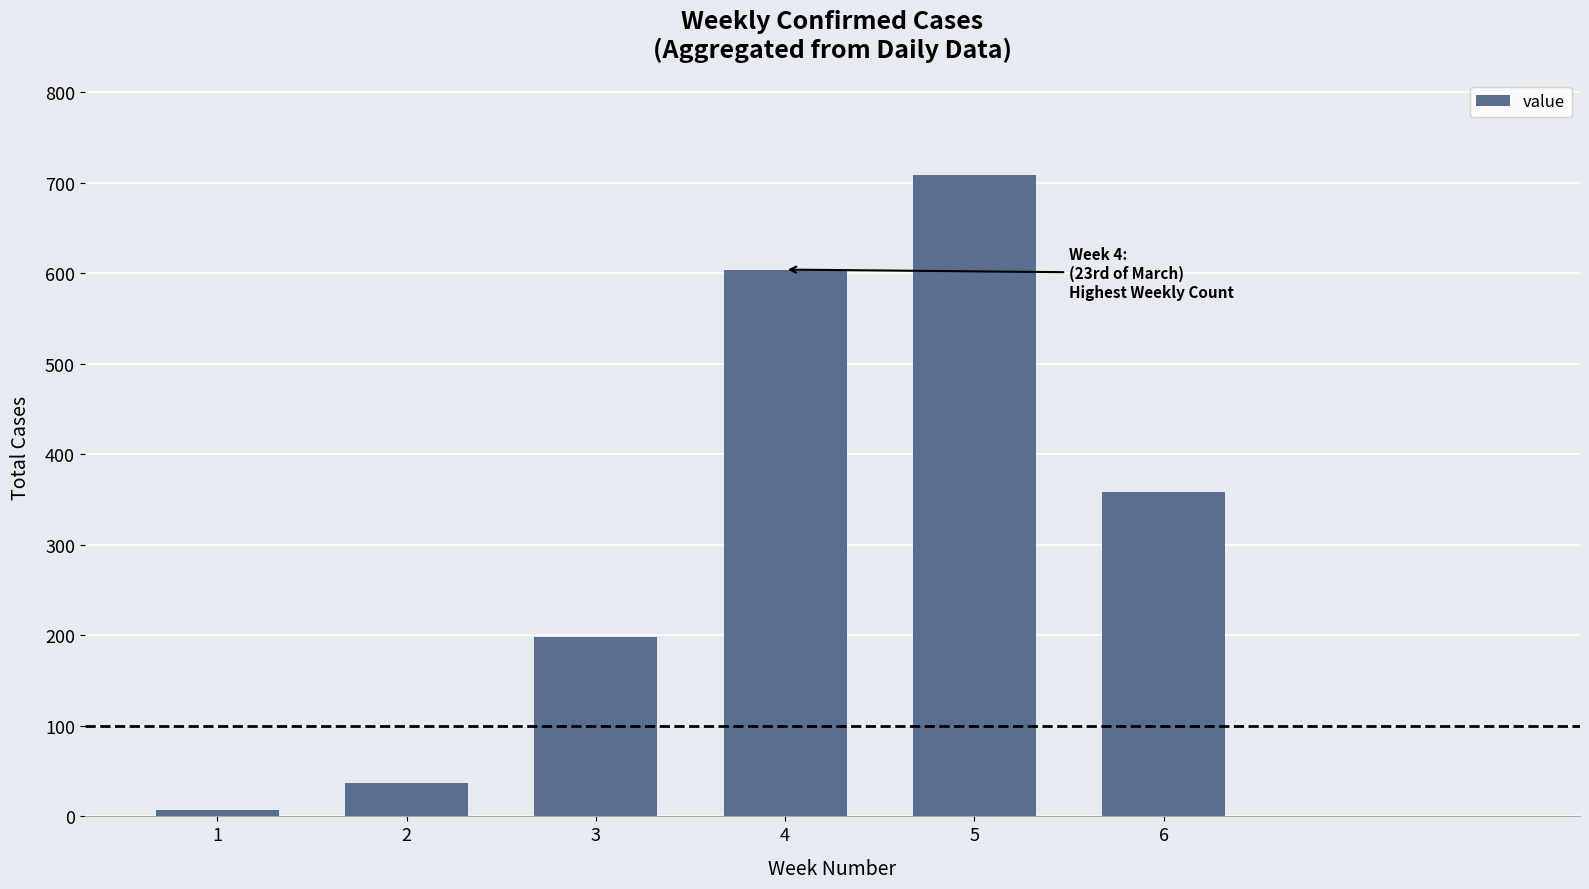

Between 4 and 1, which is larger?

4